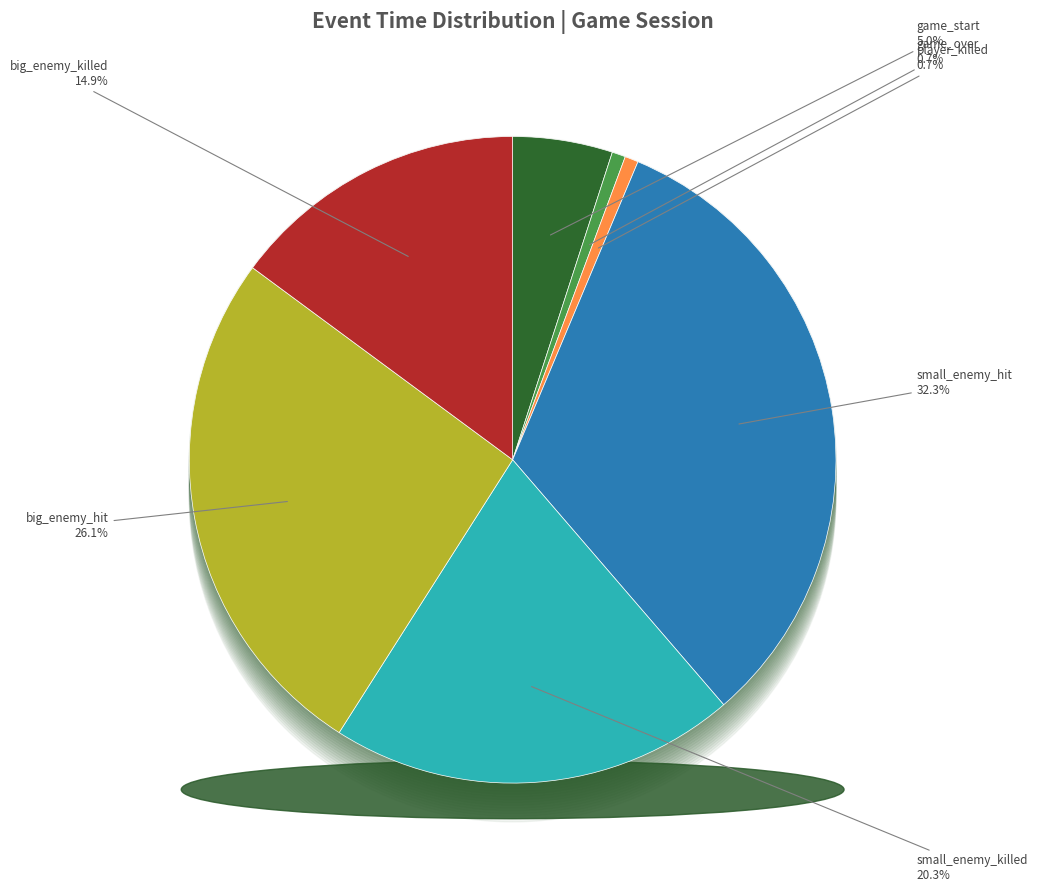

To the nearest percent, what is the difference between the game_start and small_enemy_hit slice percentages?

27%